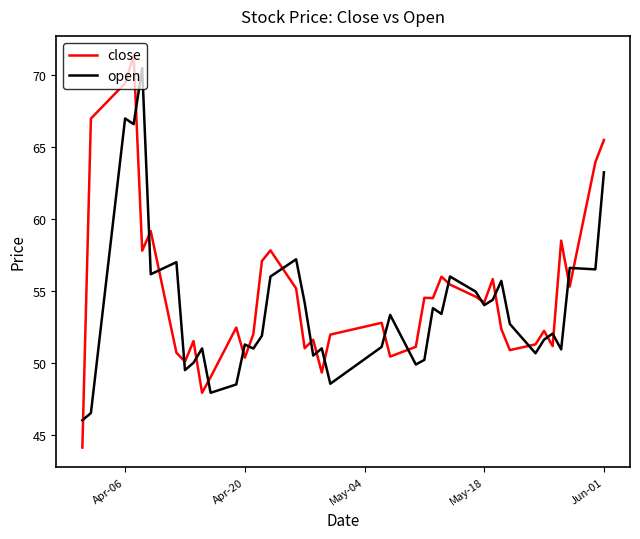

Which series has the largest range (max minus min)?

close